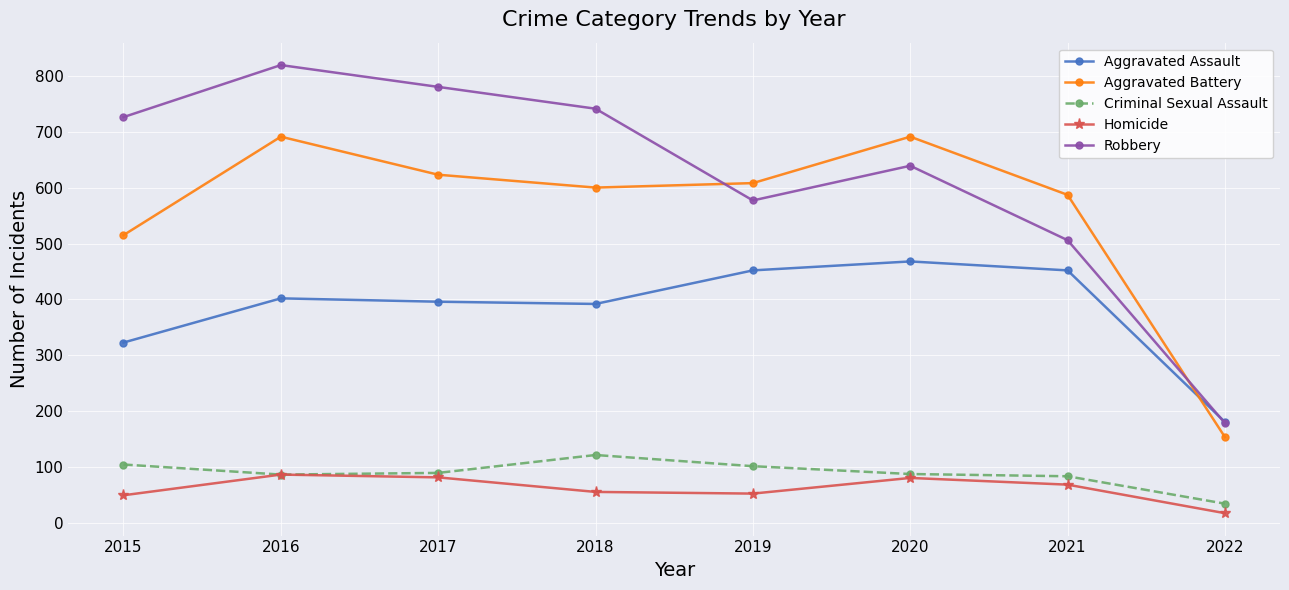

True or false: Aggravated Assault has more than 0 interior local peaks.

True